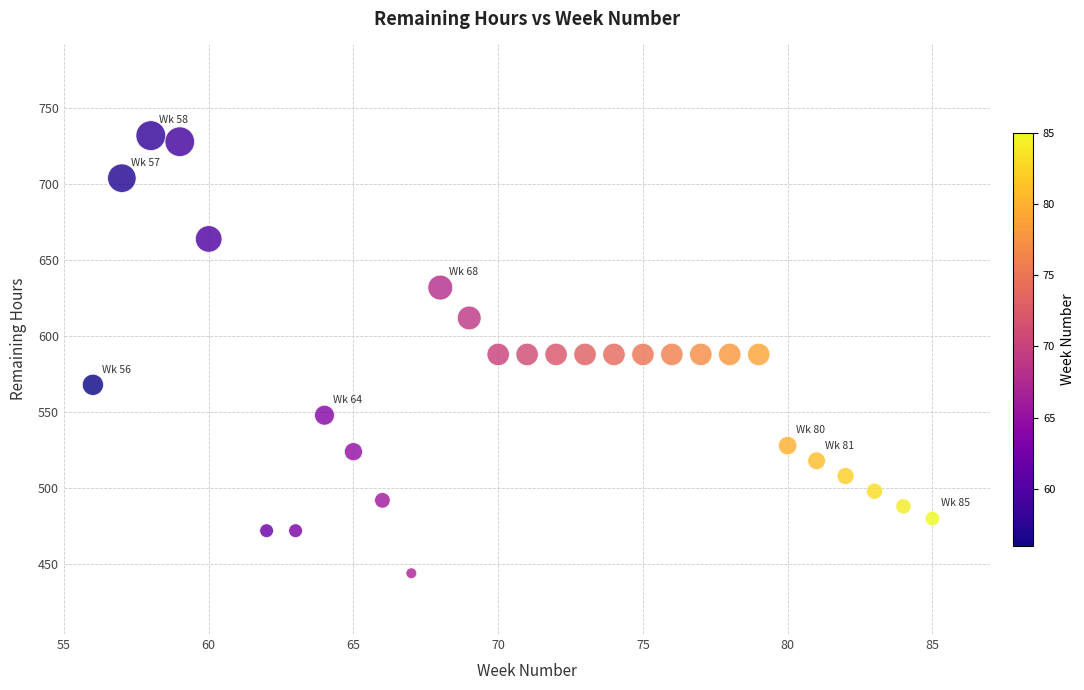

What is the range of X values (max minus min)?

29